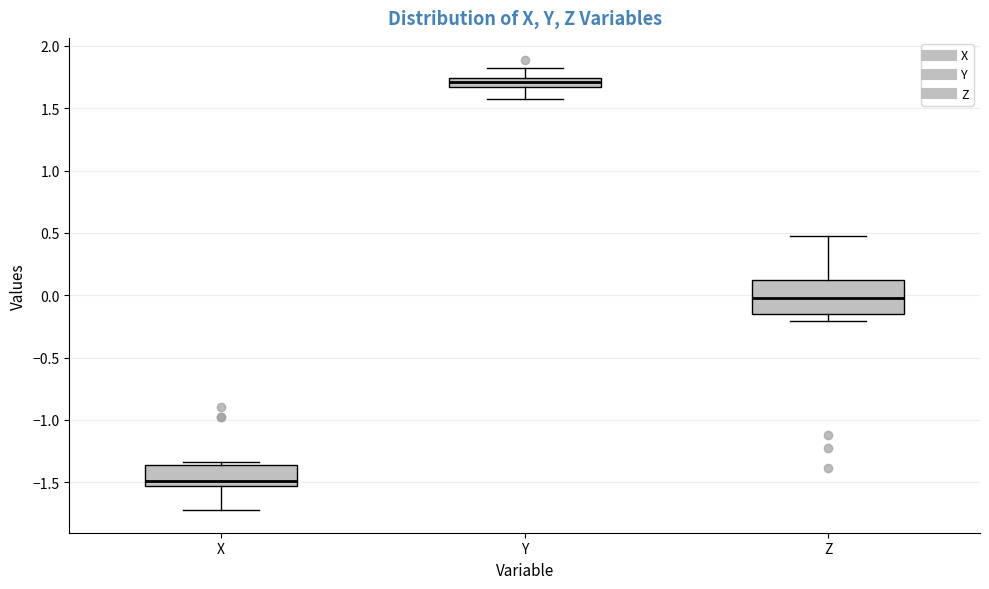

Reading left to right, transcribe this box plot: for each box, give where its median line is, the range the box spans, and where its two whiskers end, as read against the y-axis. The values are not printed on the chart, so give them approximately, as read against the axis.

X: median -1.50, box -1.55 to -1.35, whiskers -1.70 to -1.35 (just above the box's upper edge)
Y: median 1.70, box 1.65 to 1.75, whiskers 1.55 to 1.80
Z: median 0.00, box -0.15 to 0.10, whiskers -0.20 to 0.50